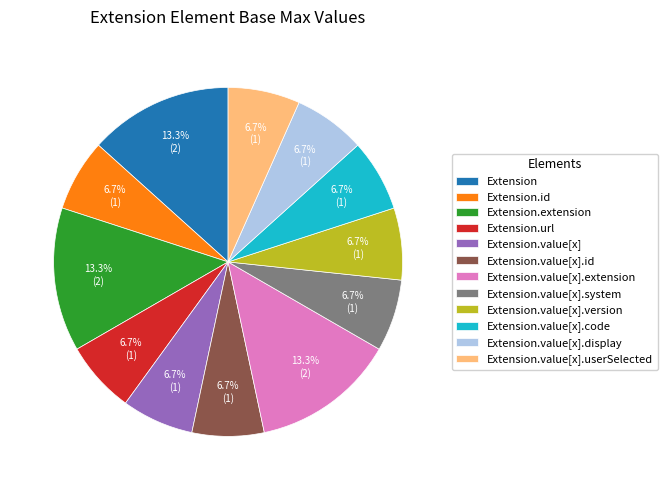

Does Extension.value[x].system account for over 50% of the chart?

No